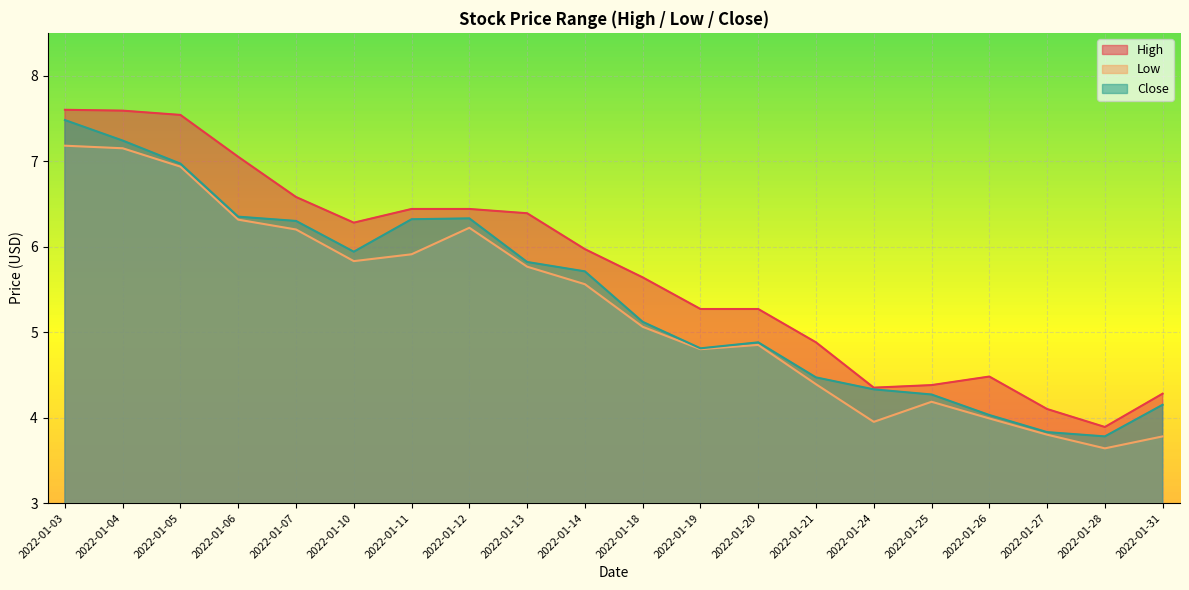

The Close series shows 2.0 at 2022-01-28. True or false?

False